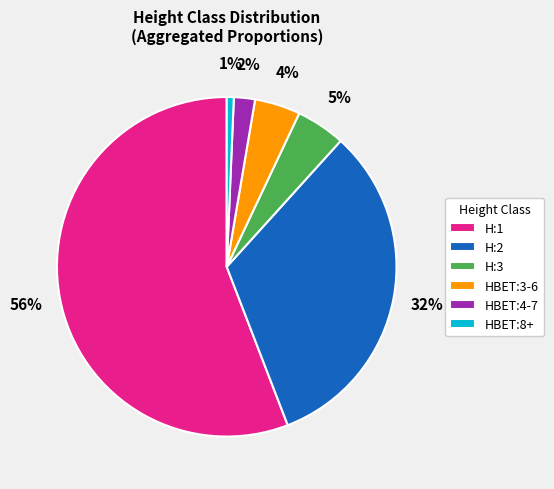

What percentage is the HBET:3-6 slice, to the nearest percent?

4%